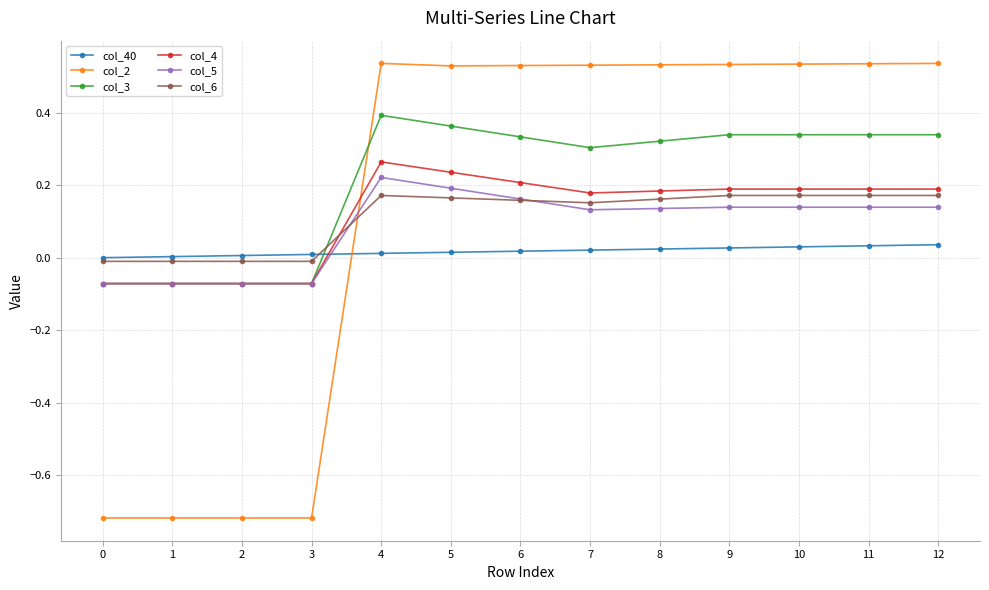

Which series has the largest total across all categories?

col_3